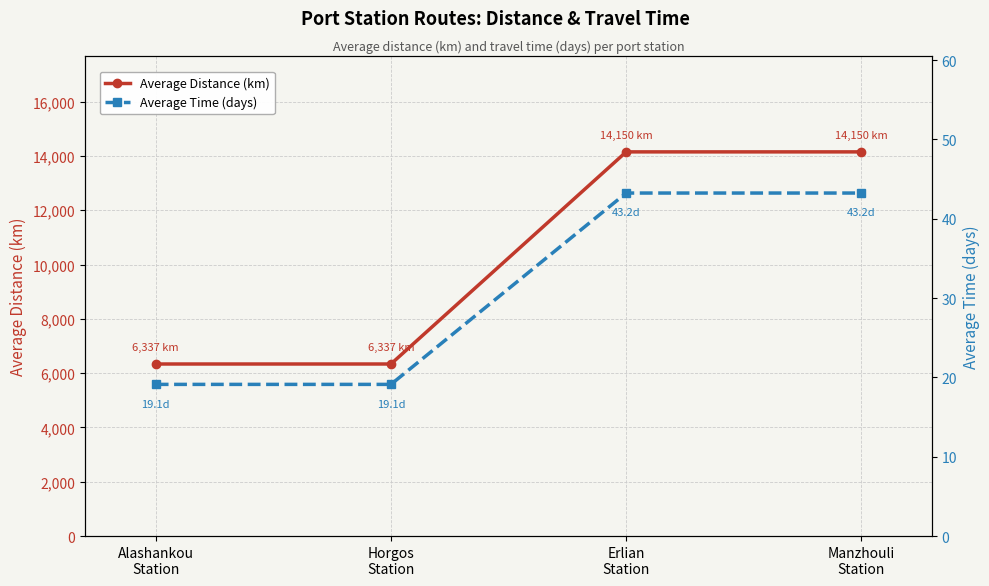

Reading left to right, transcribe all the data shown in this chart.

Average Distance (km): 6337.5	6337.5	14150.0	14150.0
Average Time (days): 19.1	19.1	43.2	43.2